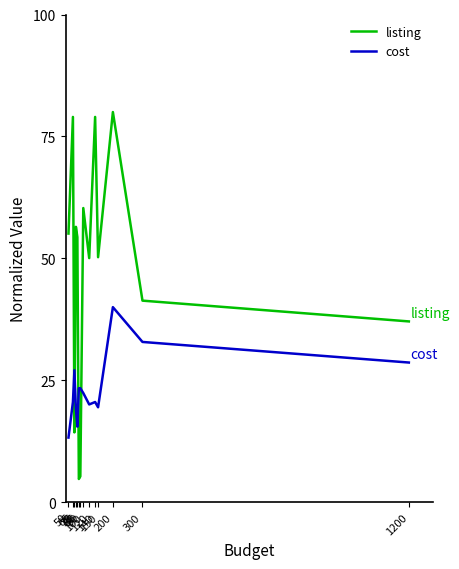

What are all the series names shown in the legend?

listing, cost